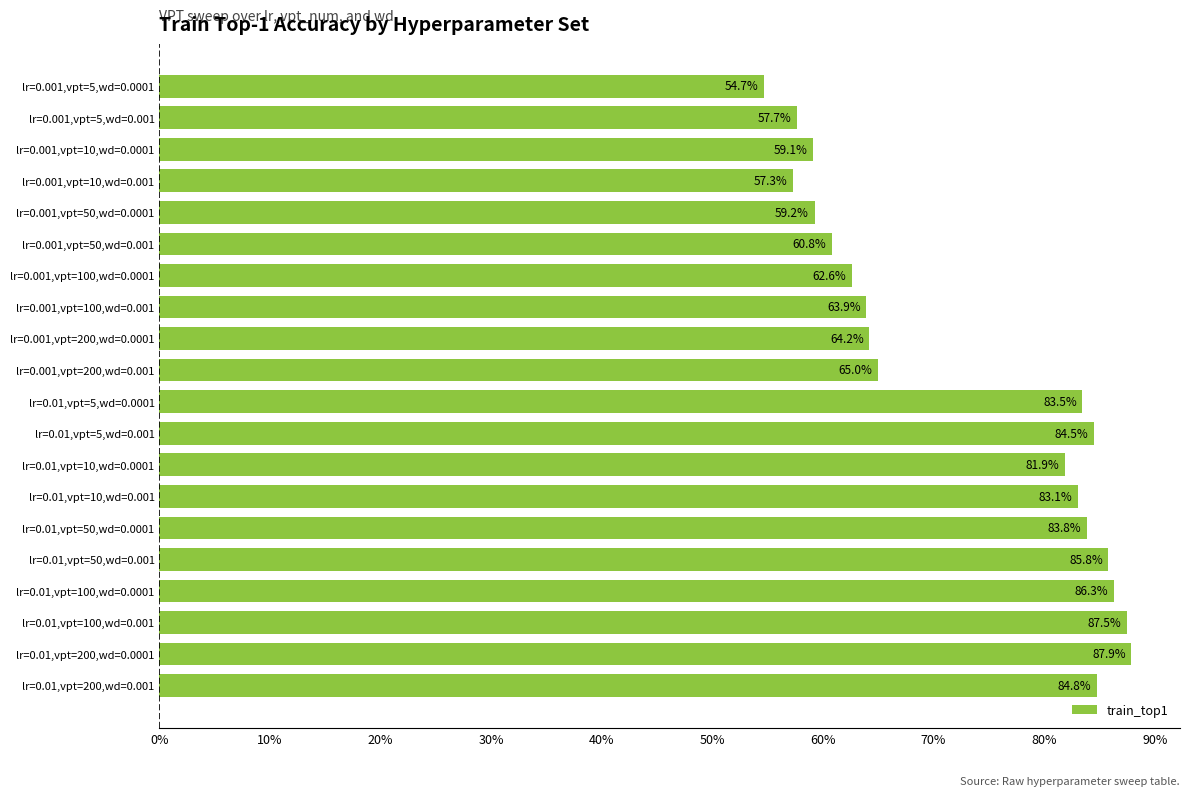

What is the average value?

72.7